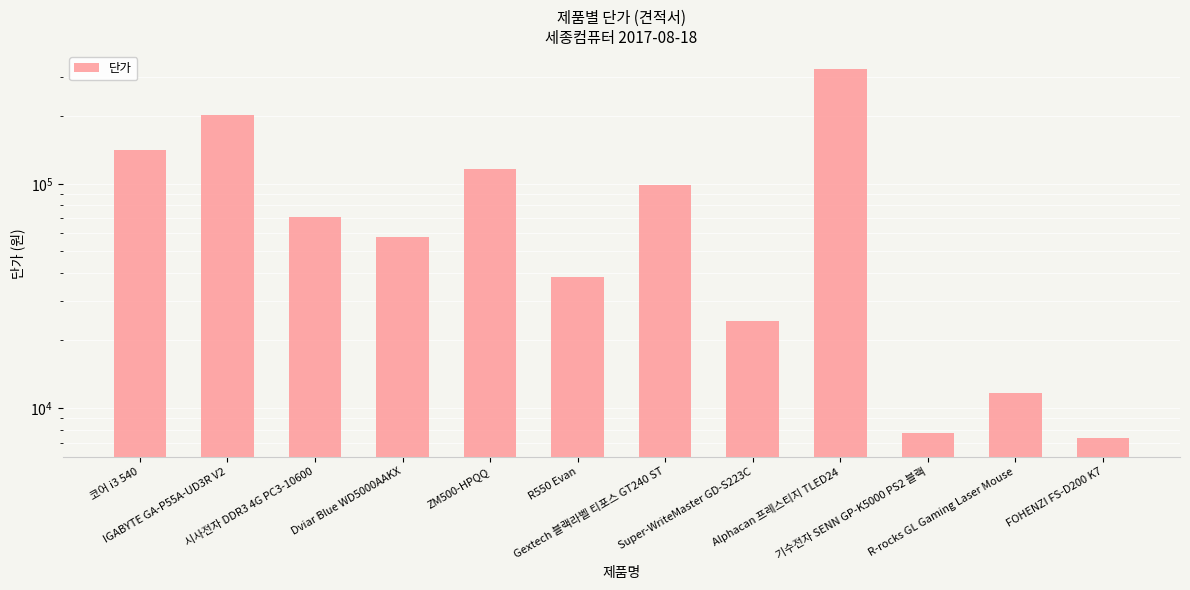

What is the sum of the values at R550 Evan and Alphacan 프레스티지 TLED24?

362400